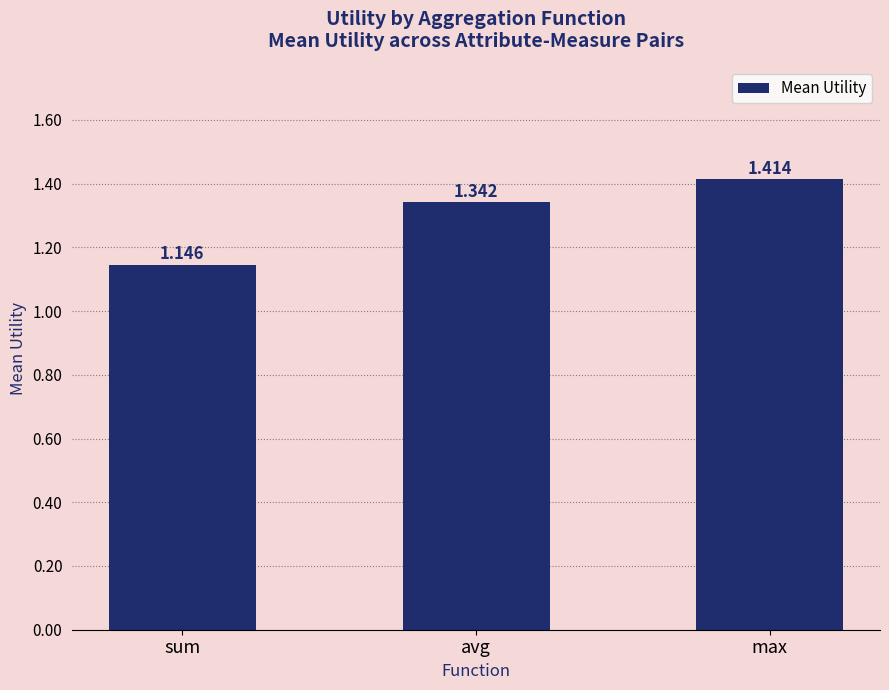

Between sum and avg, which is larger?

avg